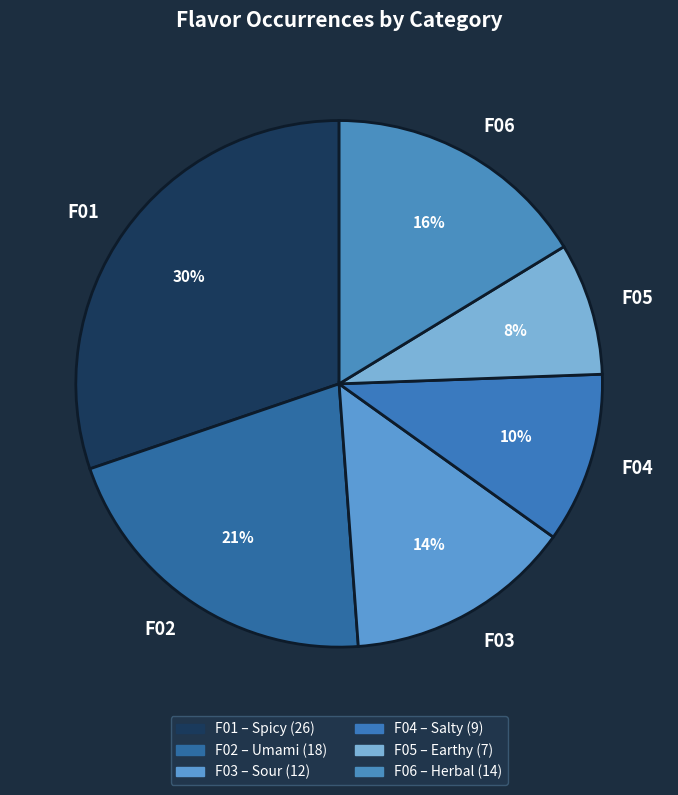

Is the sum of F03 and F06 greater than half?

No